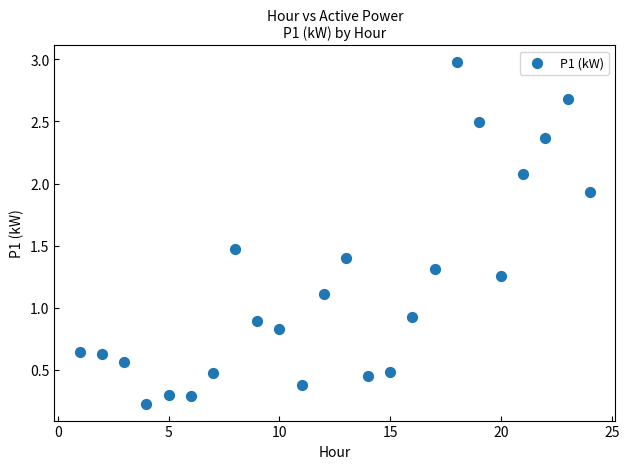

What is the range of Y values (max minus min)?

2.7